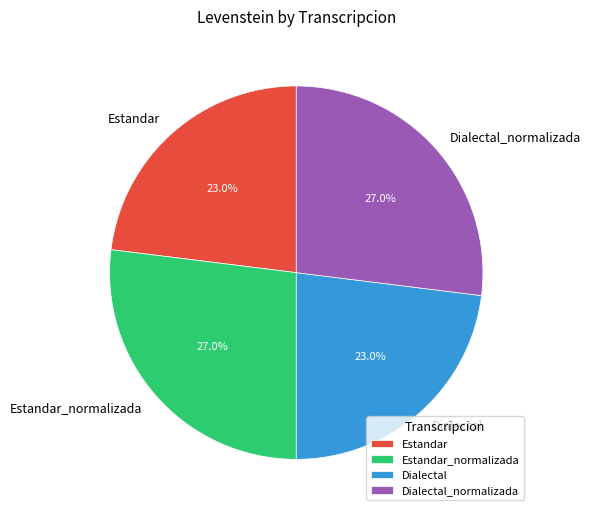

Which has a higher value, Dialectal or Estandar_normalizada?

Estandar_normalizada